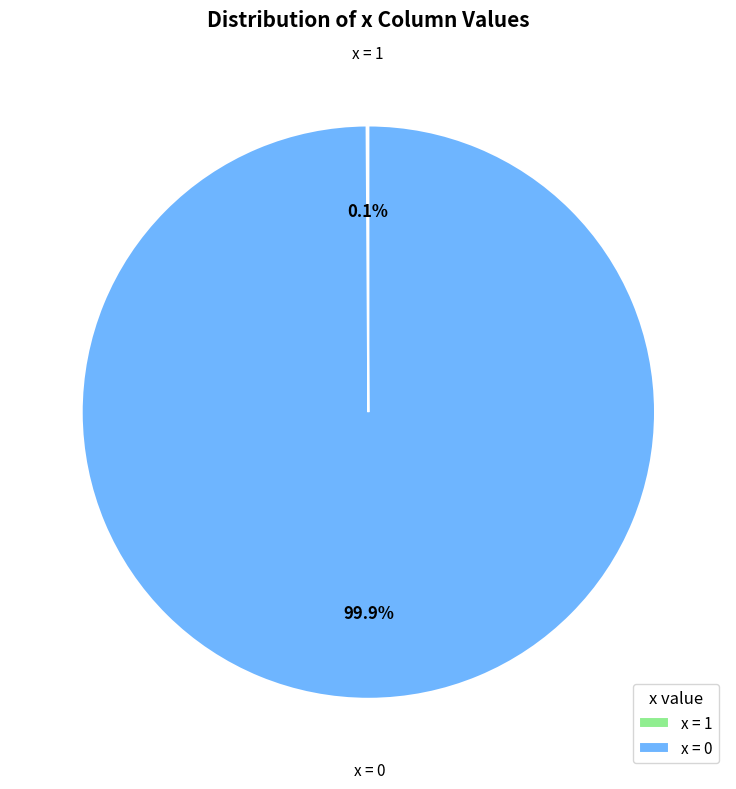

To the nearest percent, what is the difference between the largest and smallest slice percentages?

100%